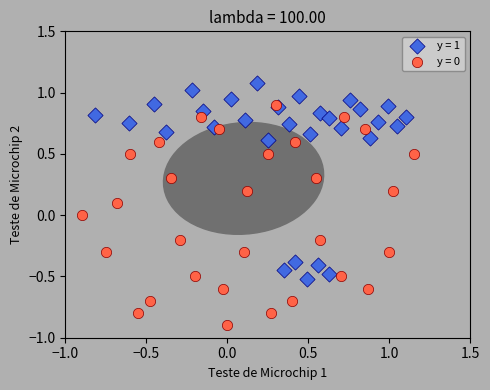

What are all the series names shown in the legend?

y = 1, y = 0